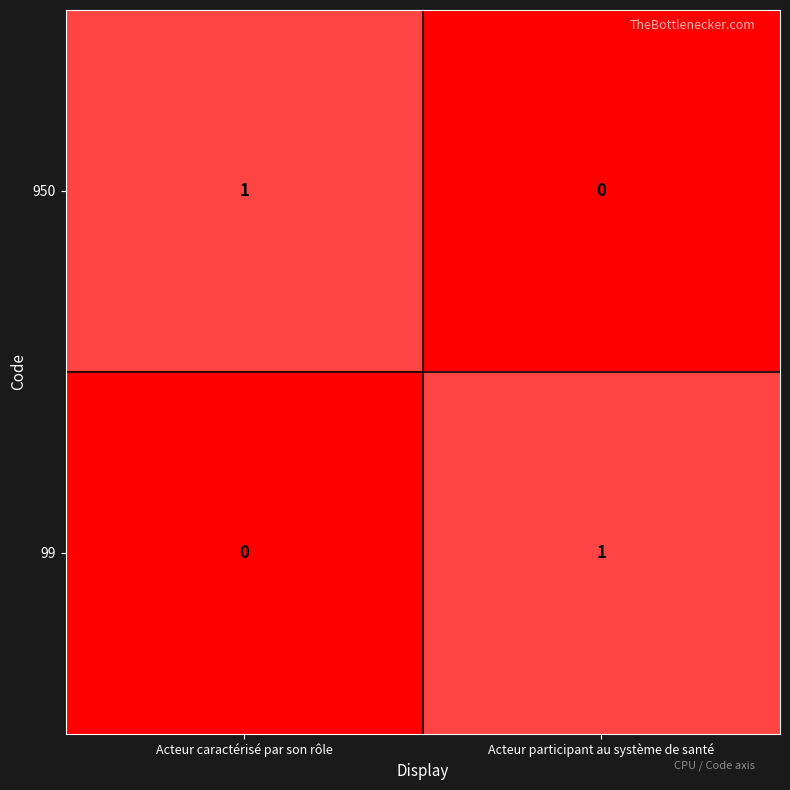

The 99 series shows 0 at Acteur caractérisé par son rôle. True or false?

True